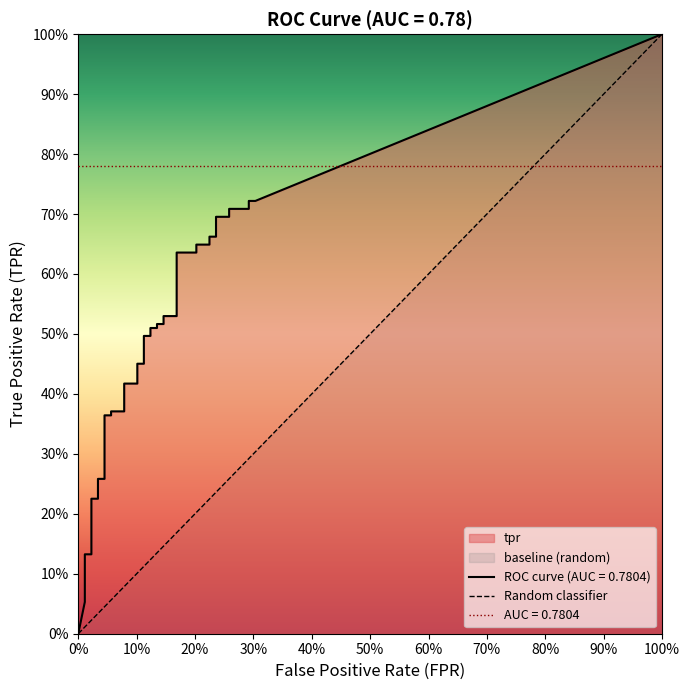

What is the value of the tpr point at the 26th from the left?

0.5